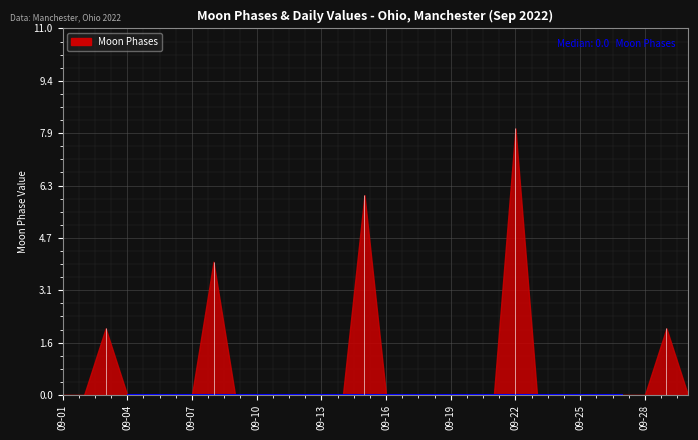

List the labels in order of value, largest first.

2022-09-22, 2022-09-15, 2022-09-08, 2022-09-03, 2022-09-29, 2022-09-01, 2022-09-02, 2022-09-04, 2022-09-05, 2022-09-06, 2022-09-07, 2022-09-09, 2022-09-10, 2022-09-11, 2022-09-12, 2022-09-13, 2022-09-14, 2022-09-16, 2022-09-17, 2022-09-18, 2022-09-19, 2022-09-20, 2022-09-21, 2022-09-23, 2022-09-24, 2022-09-25, 2022-09-26, 2022-09-27, 2022-09-28, 2022-09-30